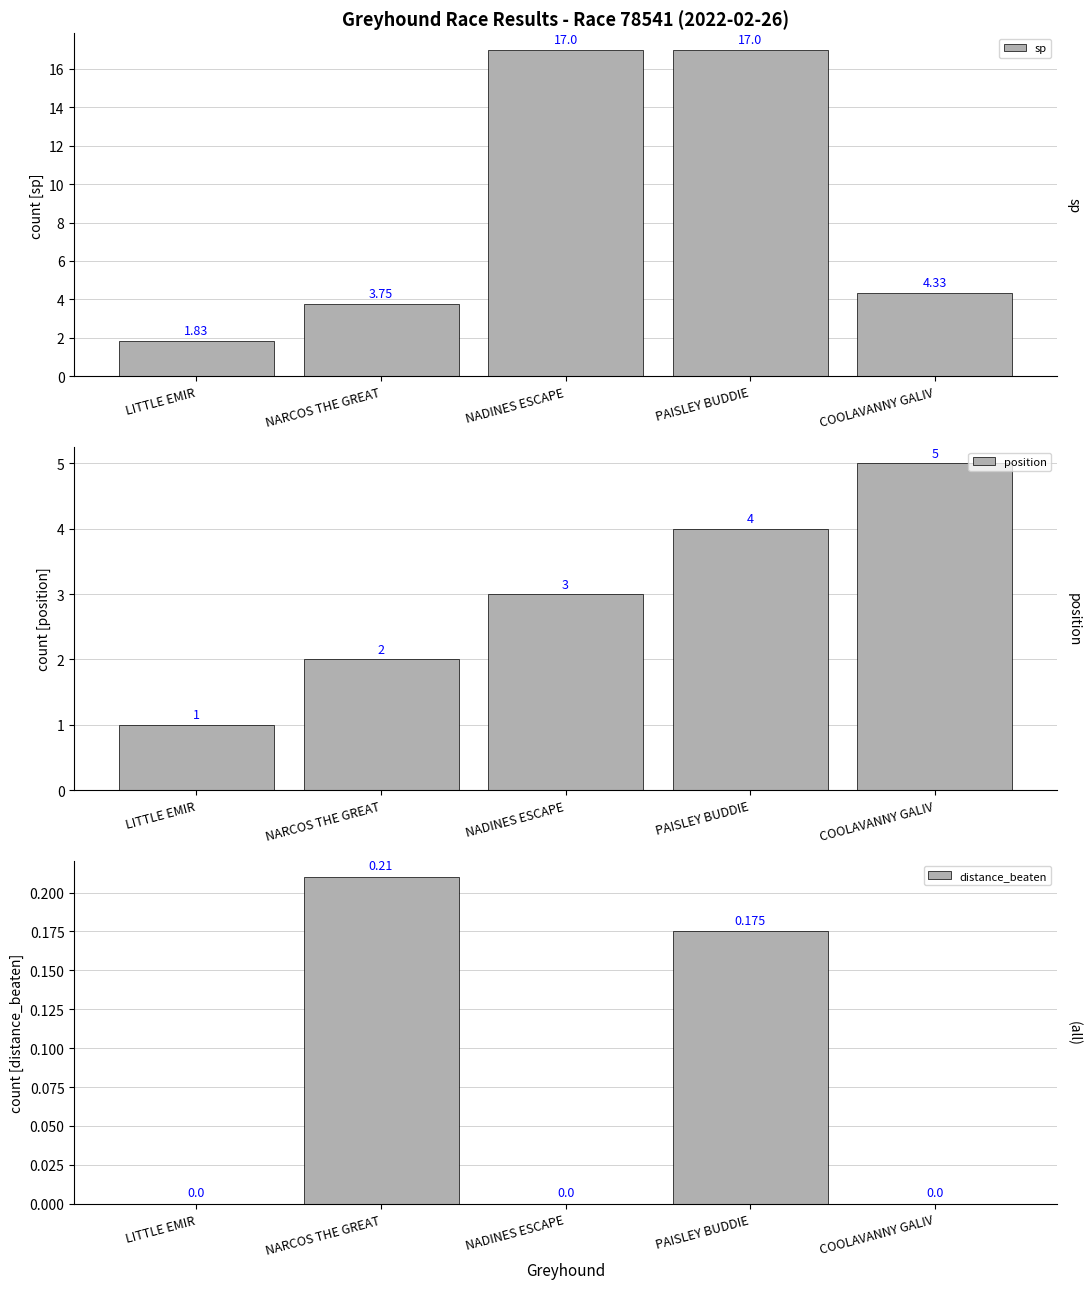

Is it true that distance_beaten equals 0.1 at NADINES ESCAPE?

False